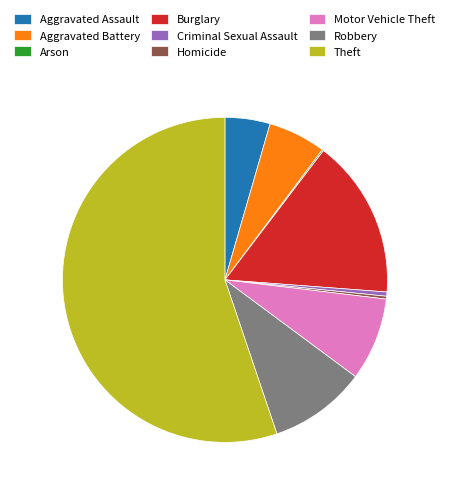

Is there any slice that represents more than half of the pie?

Yes